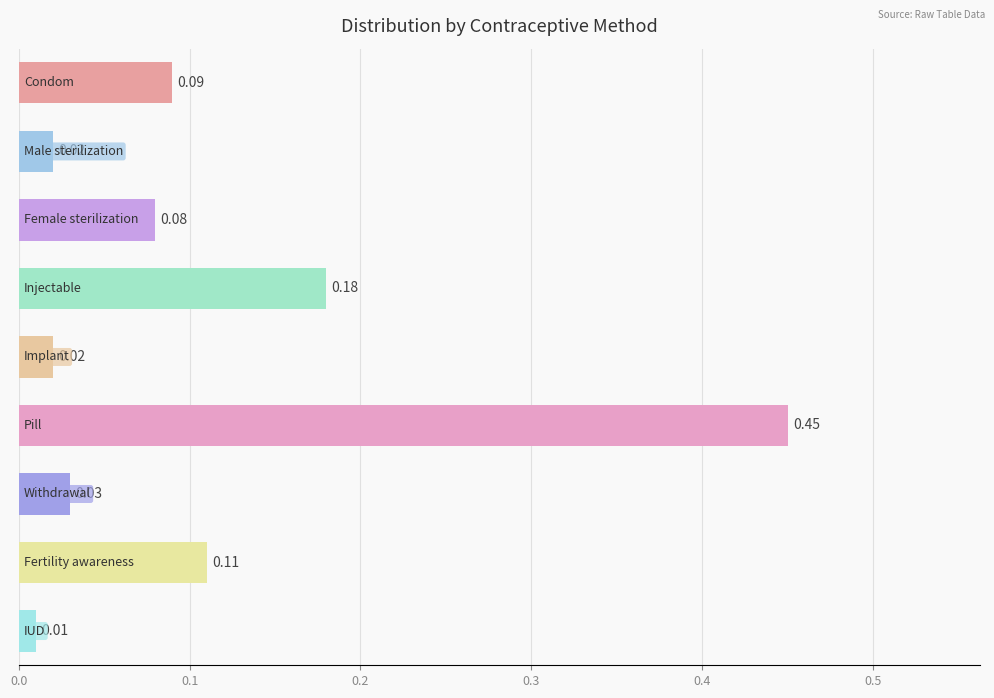

What is the sum of all values?

1.0